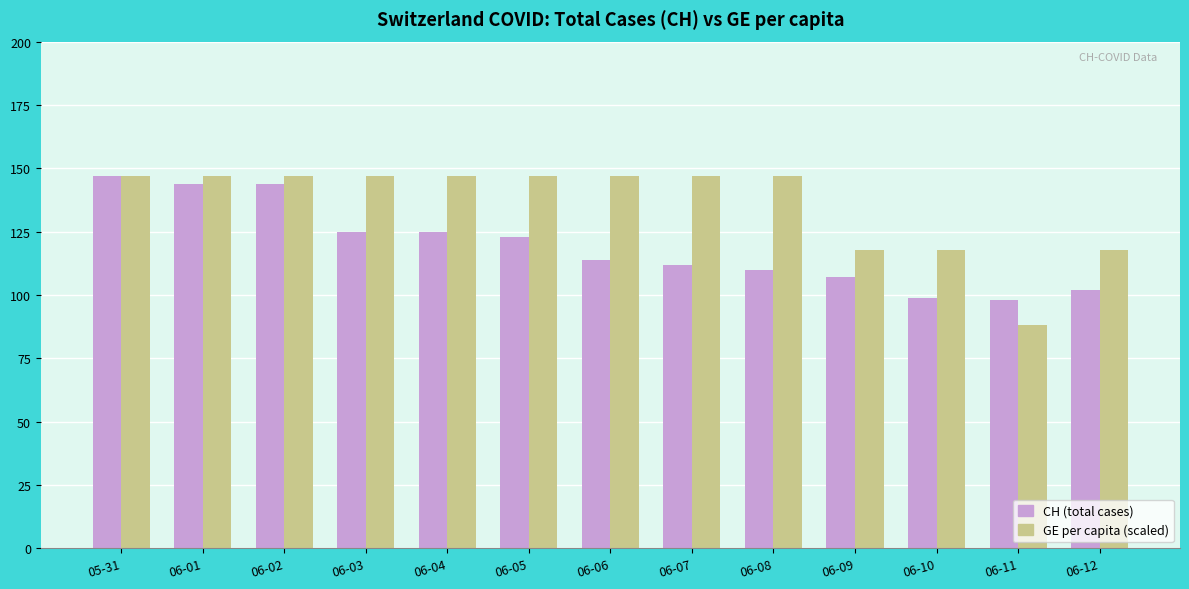

What is the highest value of the CH (total cases) series?

147.0